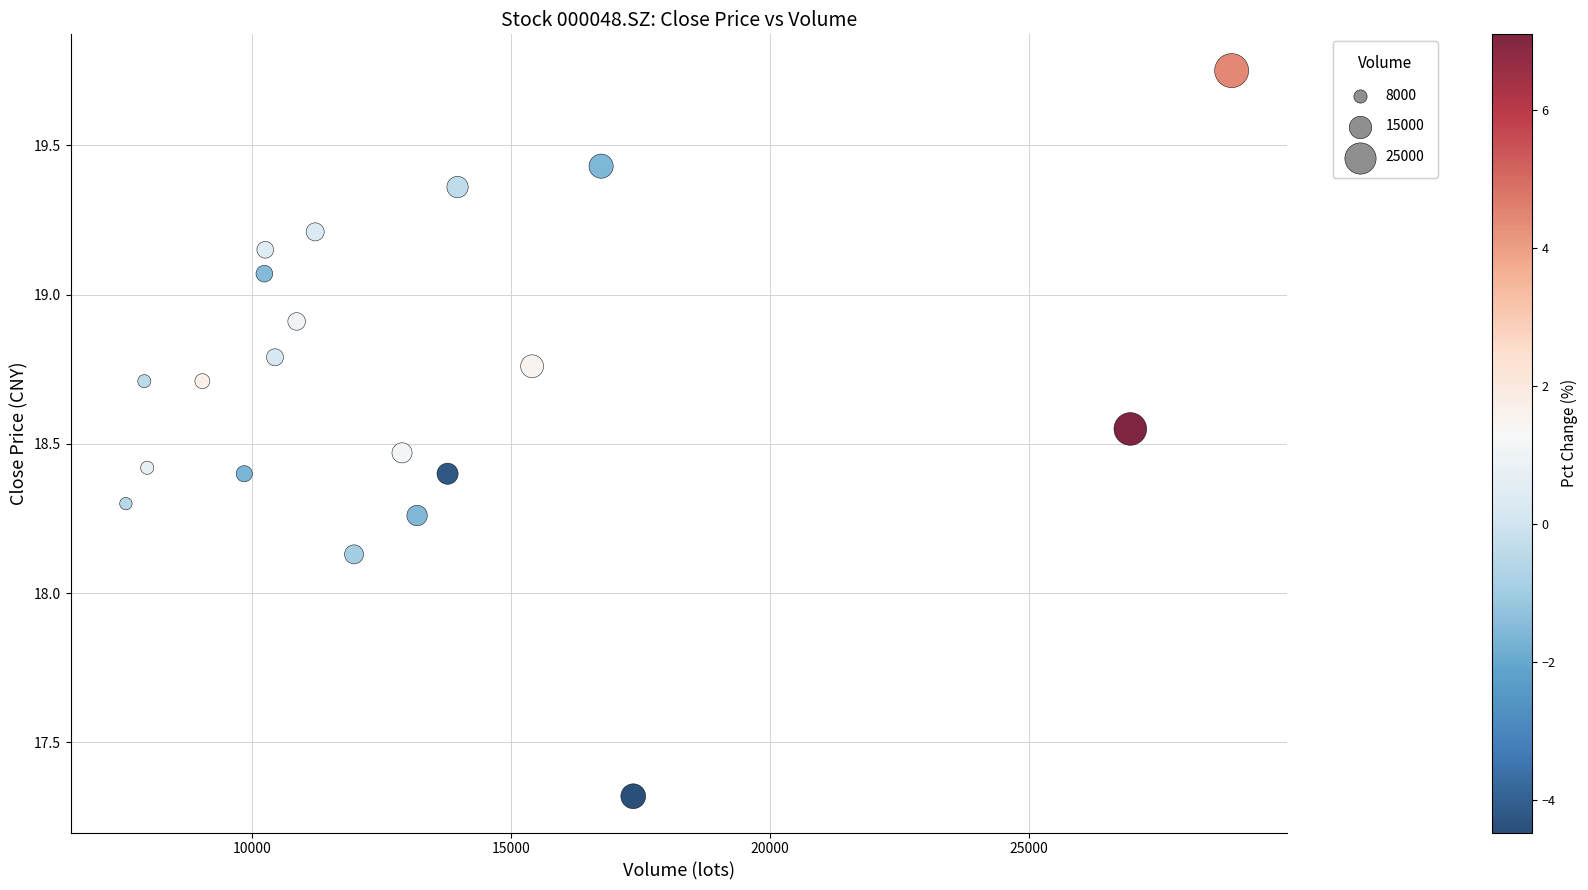

What is the range of Y values (max minus min)?

2.4